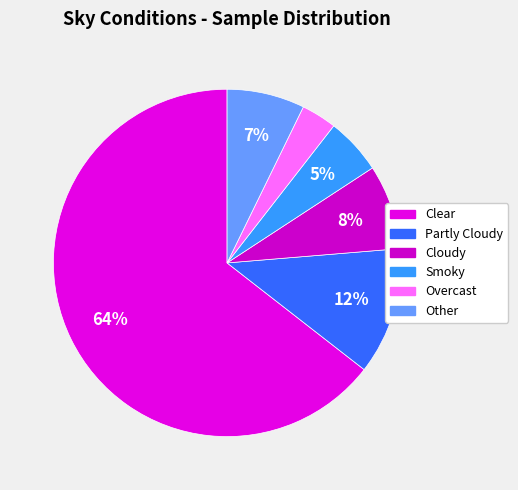

Which slice is the smallest?

Overcast